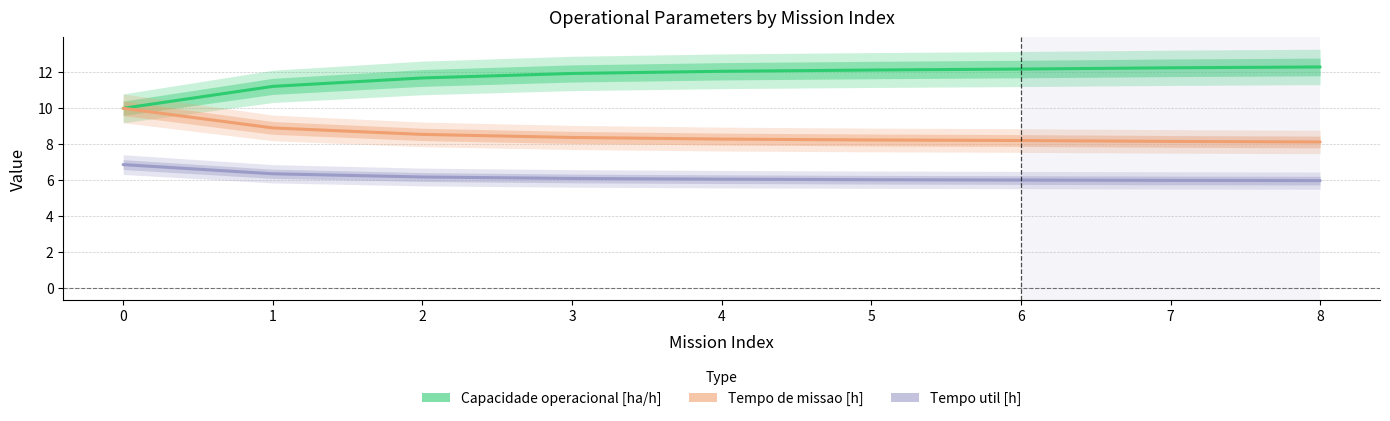

What is the maximum value shown in the chart?

12.3